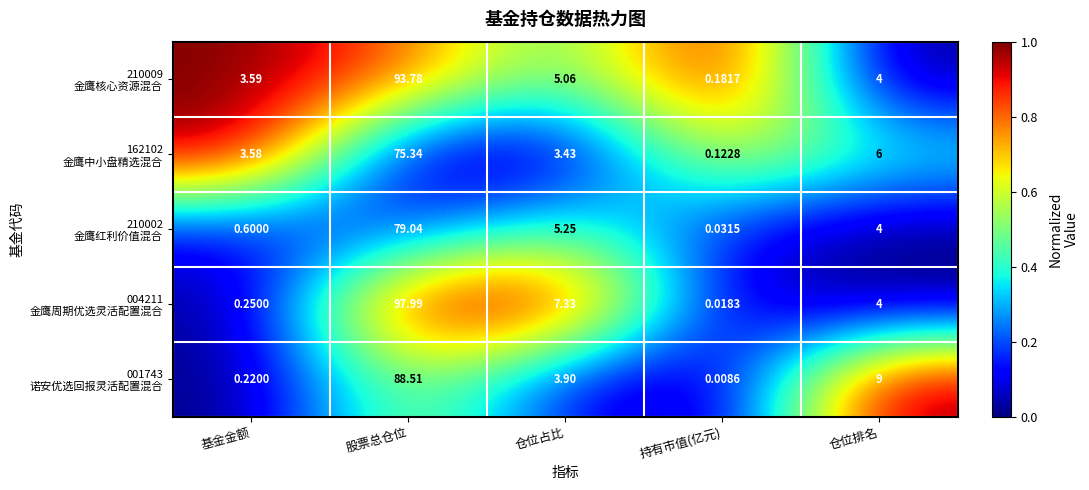

At which category is the sum across all series the highest?

股票总仓位